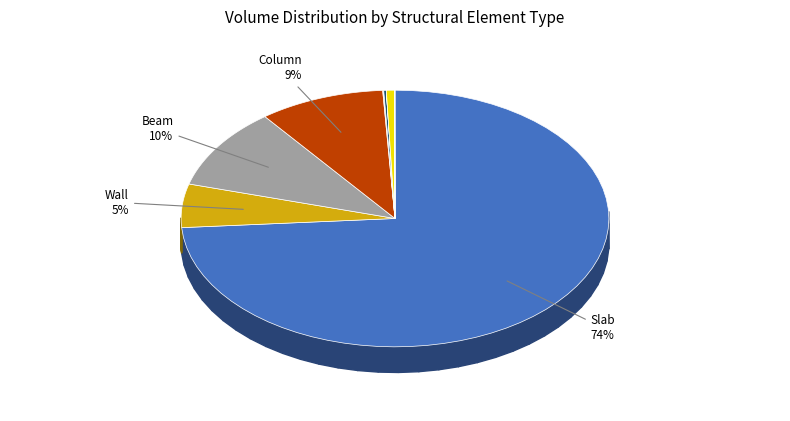

Do Wall_Long_Rebar and Column_Tran_Rebar together represent more than half of the pie?

No